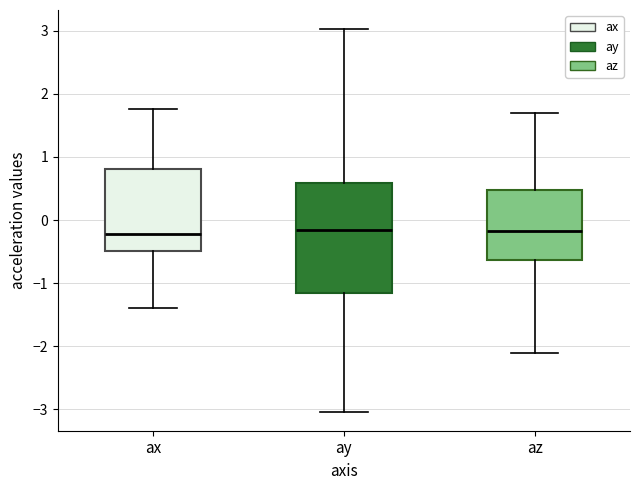

Reading left to right, transcribe this box plot: for each box, give where its median line is, the range the box spans, and where its two whiskers end, as read against the y-axis. The values are not printed on the chart, so give them approximately, as read against the axis.

ax: median -0.2, box -0.5 to 0.8, whiskers -1.4 to 1.8
ay: median -0.2, box -1.2 to 0.6, whiskers -3.0 to 3.0
az: median -0.2, box -0.6 to 0.5, whiskers -2.1 to 1.7